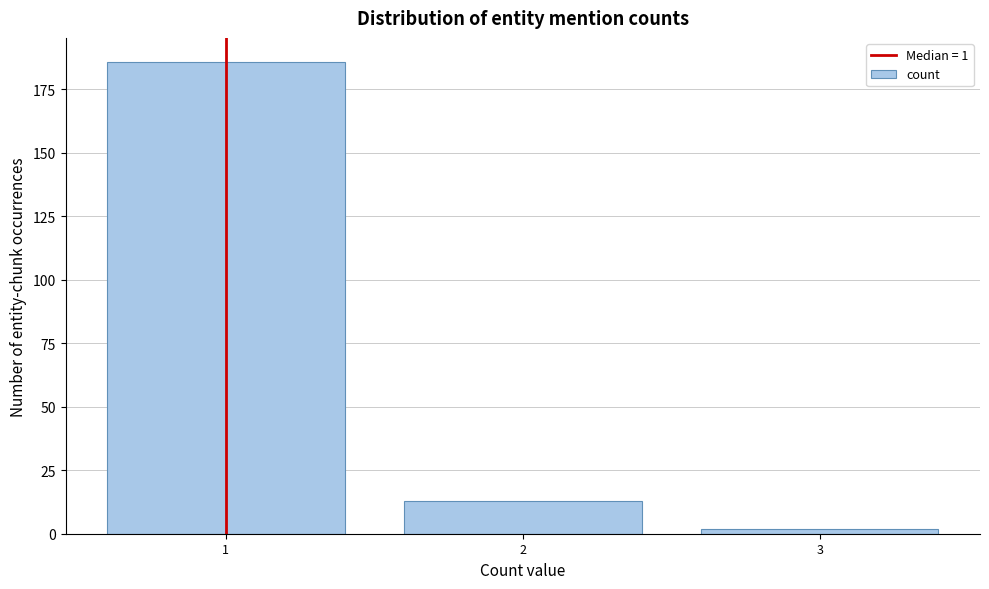

Reading left to right, transcribe this chart: for each bar, give the range it covers on the x-axis and its height. The values are not printed on the chart, so give them approximately, as read against the axis.

0.5 to 1.5: 185
1.5 to 2.5: 15
2.5 to 3.5: under 5